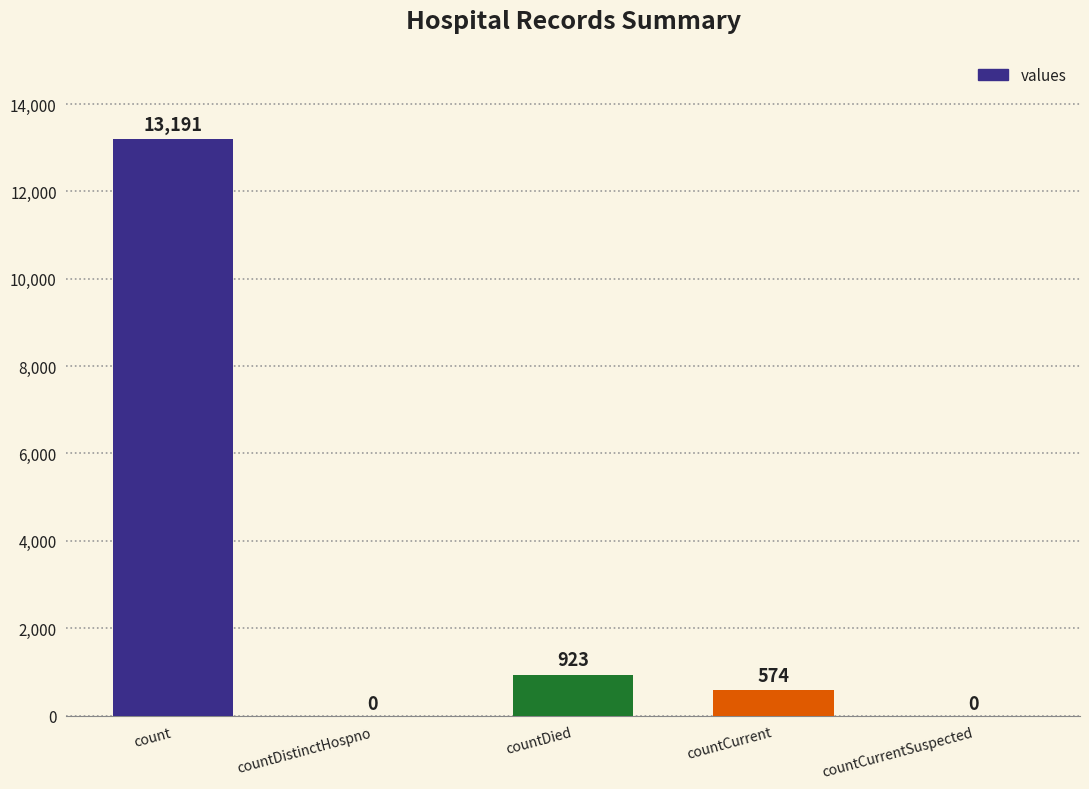

The chart shows a value of -8056 at countDistinctHospno. True or false?

False